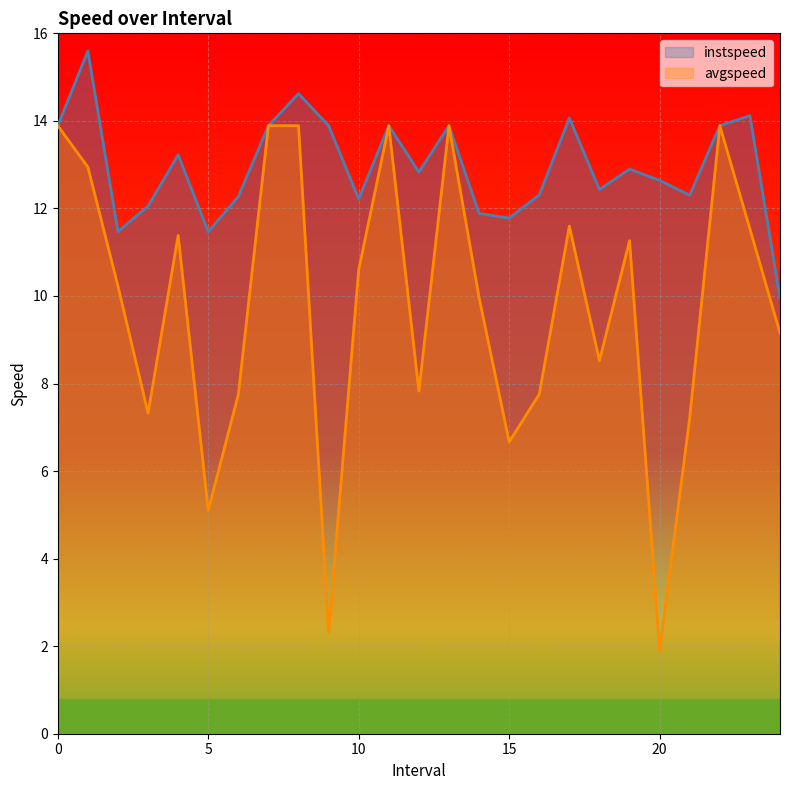

How many categories are shown in the chart?

25